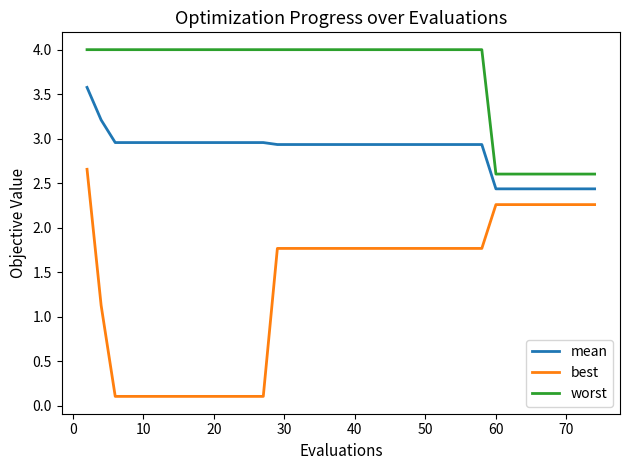

Which series has the largest total across all categories?

worst